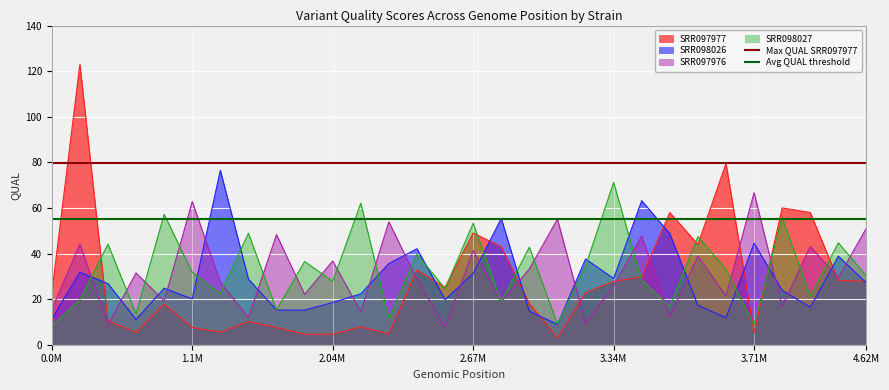

How many intersections are there between SRR097976 and SRR098026?

18